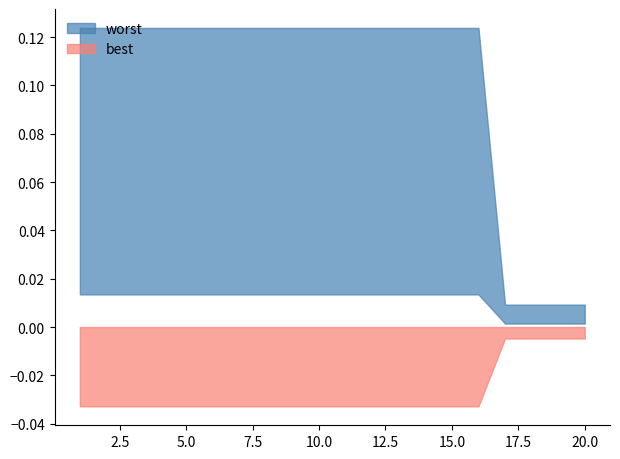

What is the difference between the highest and lowest values at 5?

0.1